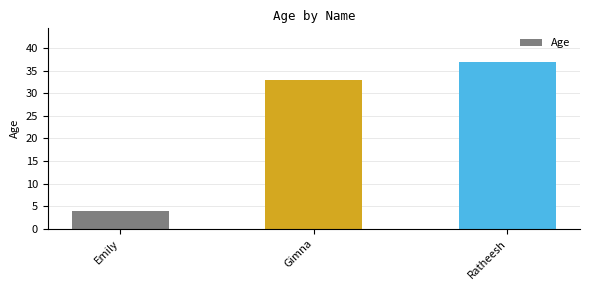

Reading left to right, list all the values displayed in this chart.

Emily=4	Gimna=33	Ratheesh=37